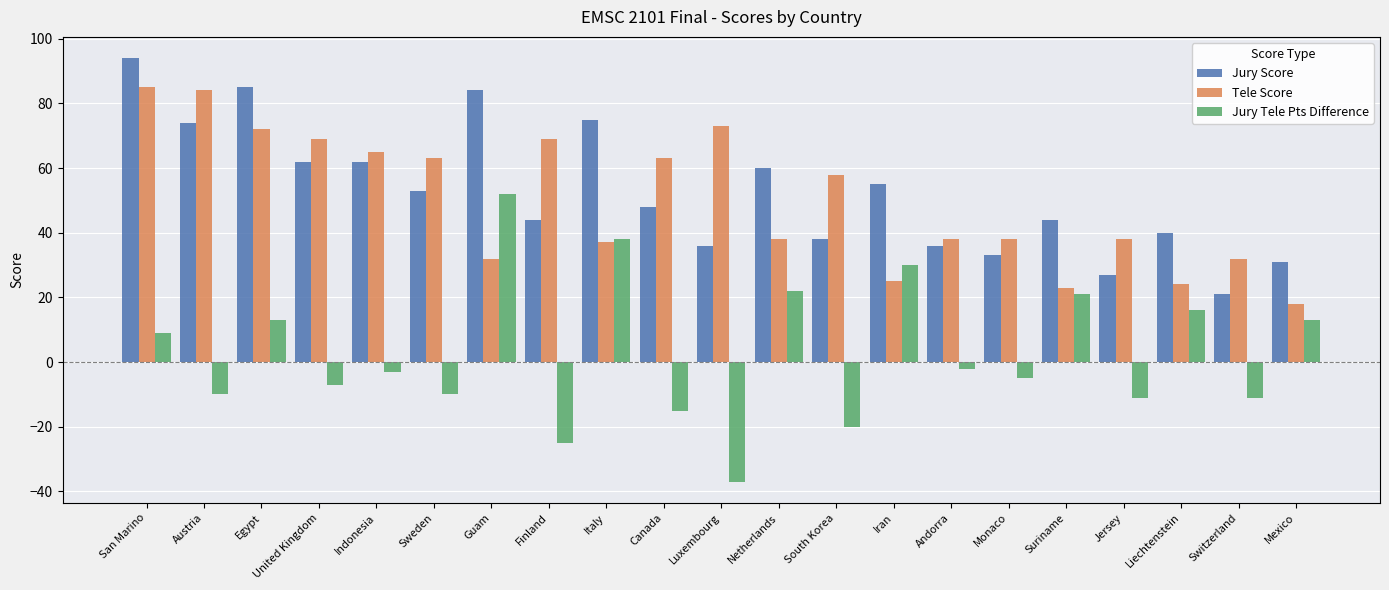

Count the number of data series in this chart.

3